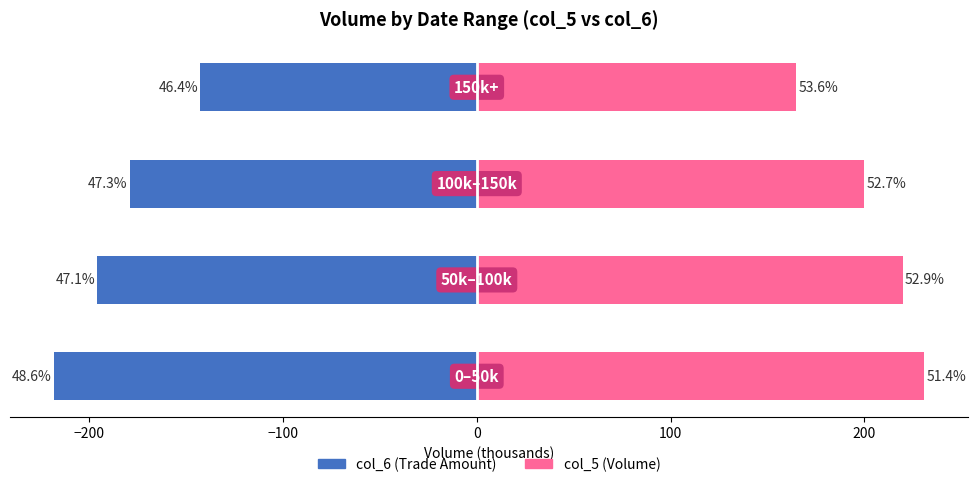

List the series in order of their peak value, highest first.

col_5 (Volume), col_6 (Trade Amount)